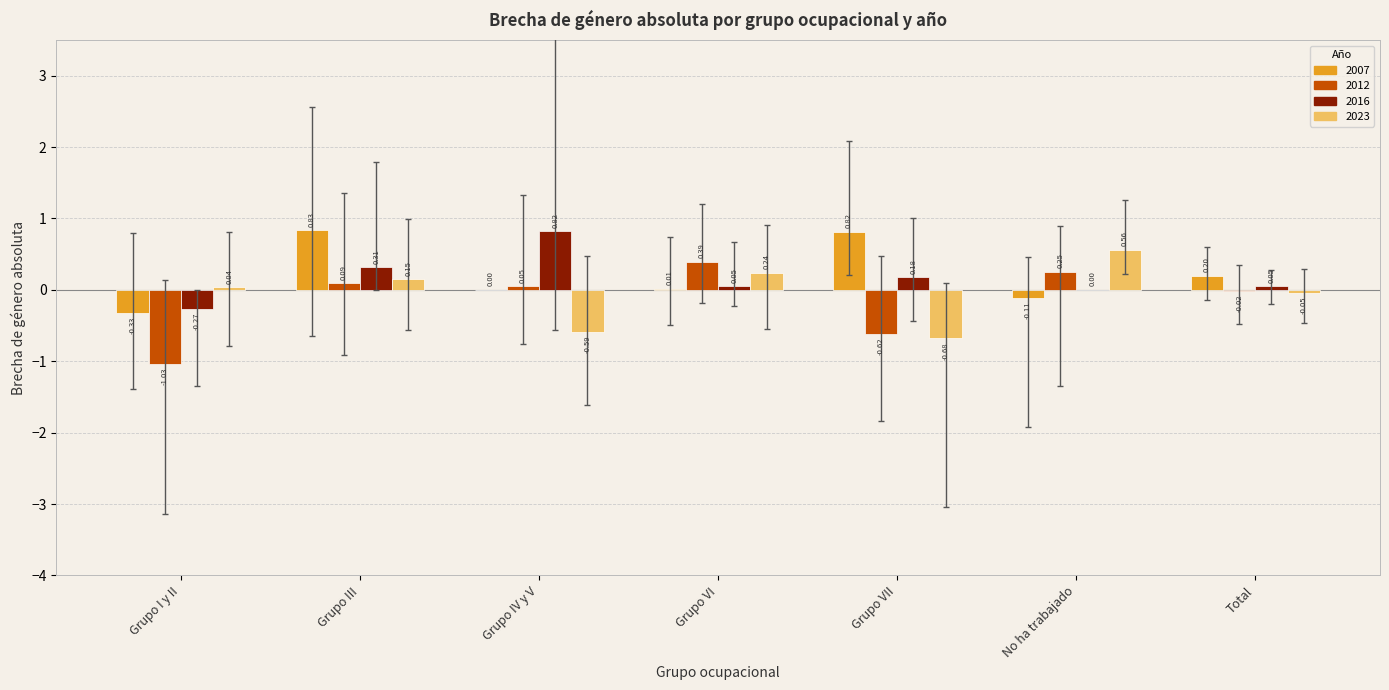

True or false: 2007 has a value of 0.0 at Grupo IV y V.

True